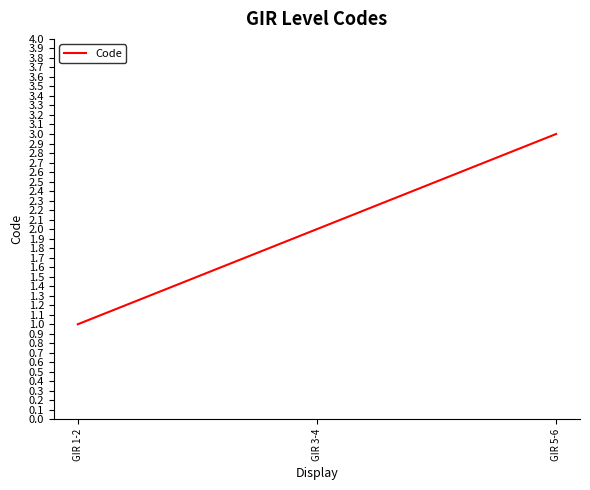

Reading right to left, extract all data points from this chart.

3	2	1